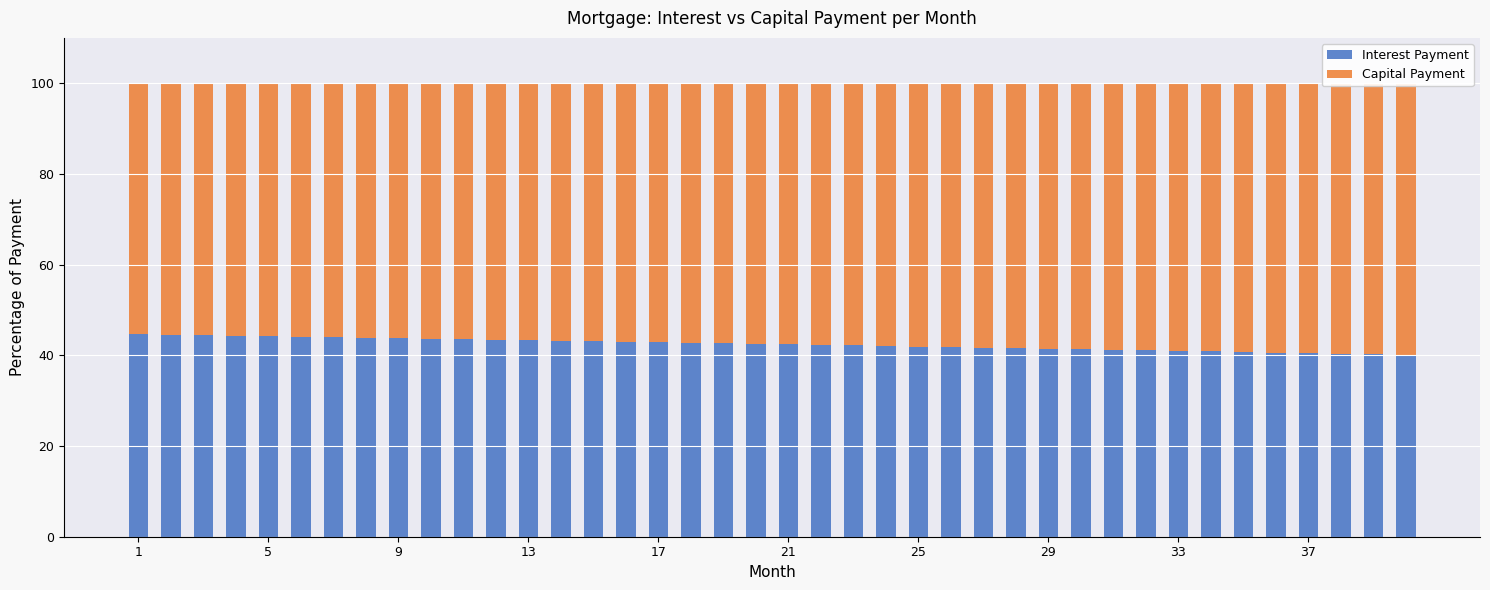

Which series has the widest spread of values?

Capital Payment